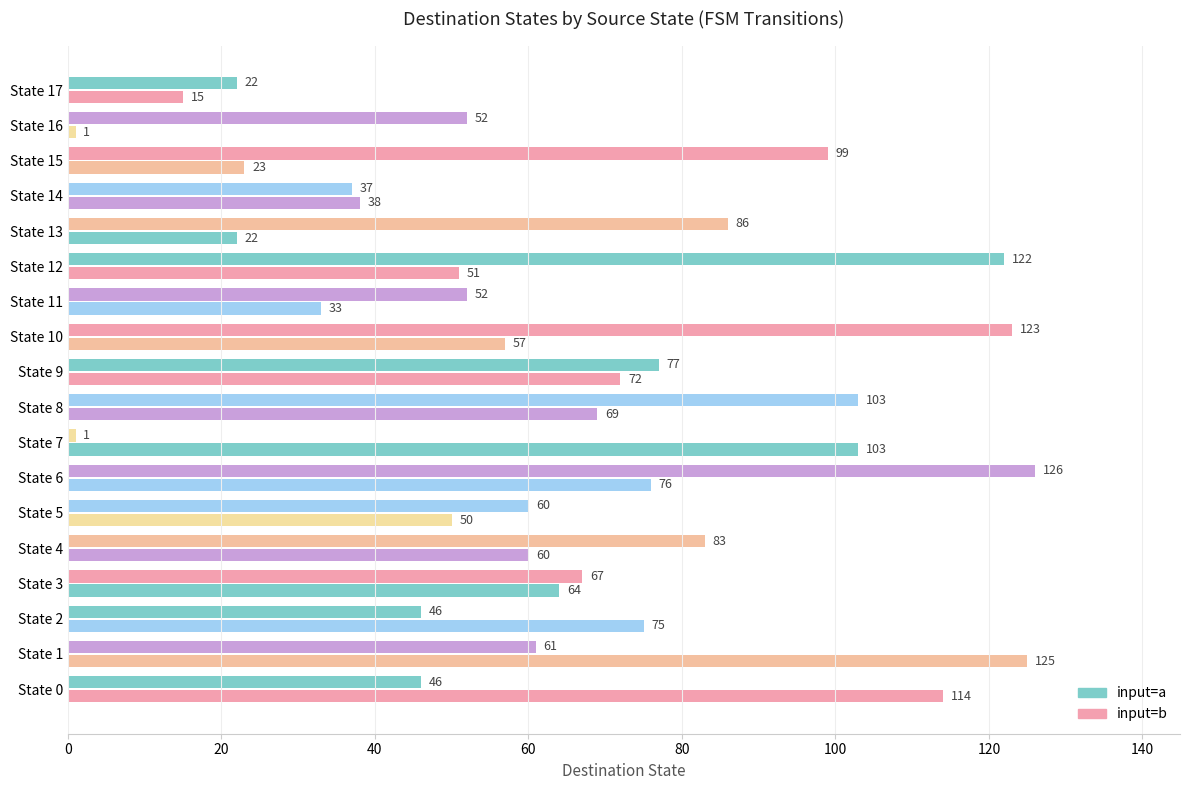

How many data points in input=b are less than 60?

9